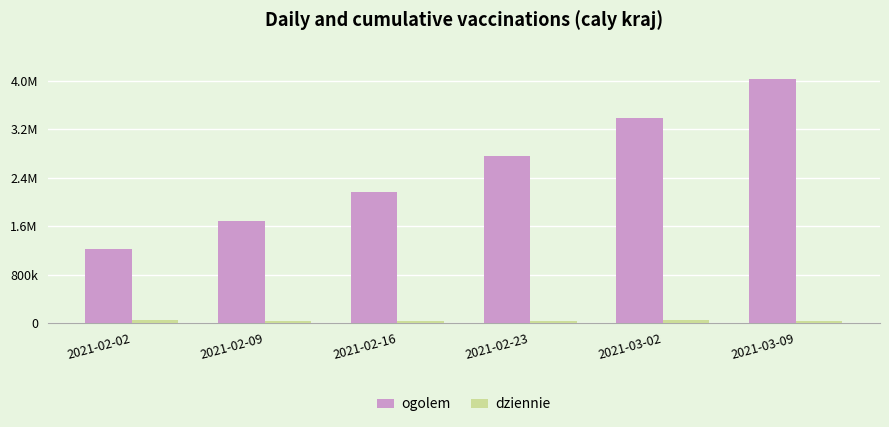

At which label does dziennie first exceed 41302?

2021-02-02